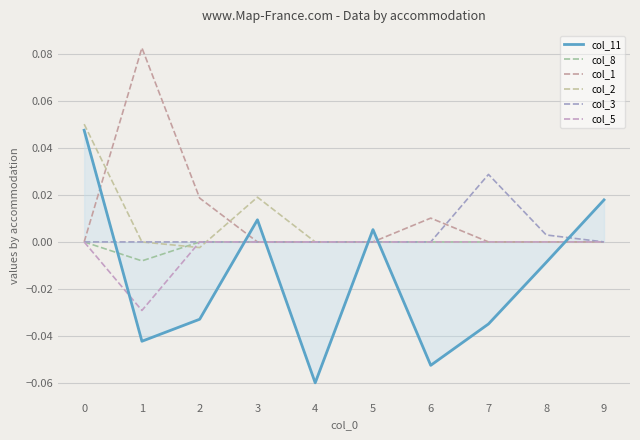

Rank the series by their maximum value, from lowest to highest.

col_8, col_5, col_3, col_11, col_2, col_1